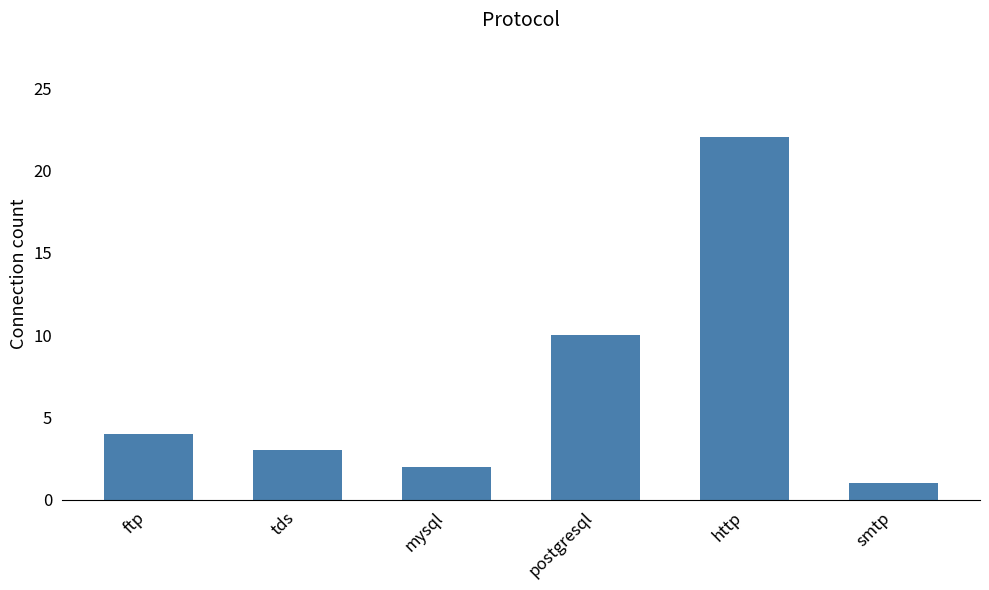

How many data points does each series have?

6